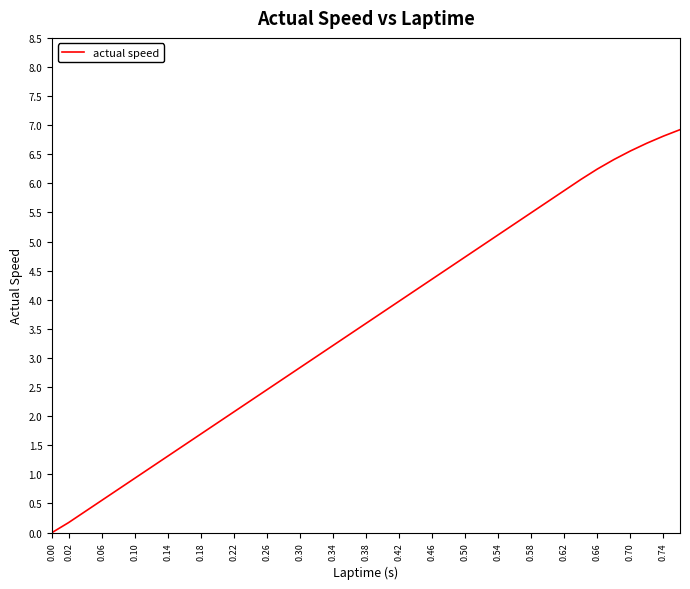

The chart shows a value of -2.7 at 0.00. True or false?

False